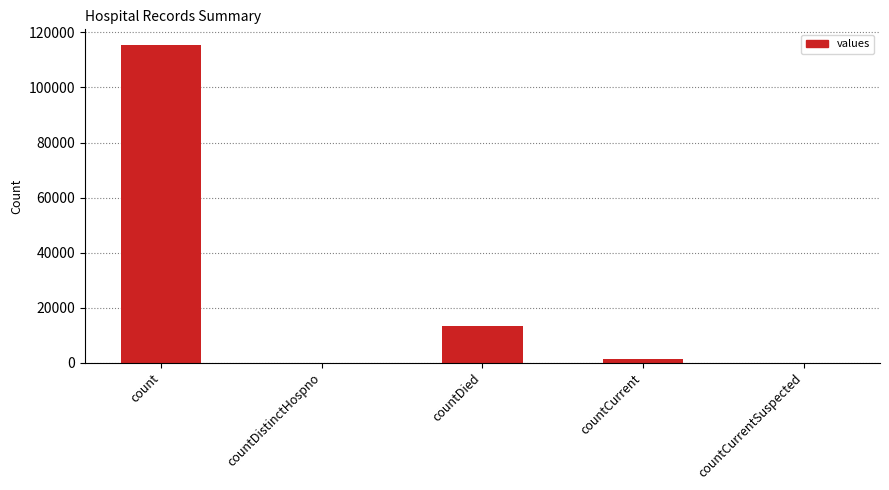

Where does the data first go above 1383?

count